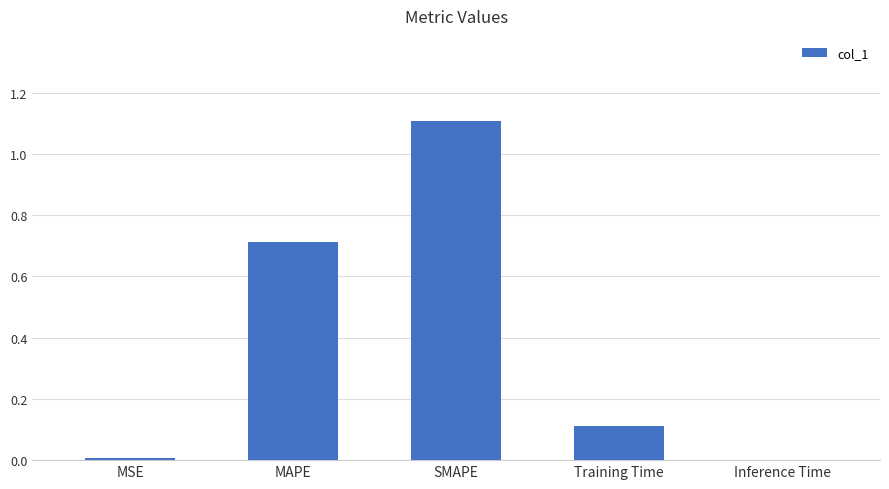

Which category has the highest value across all series?

SMAPE